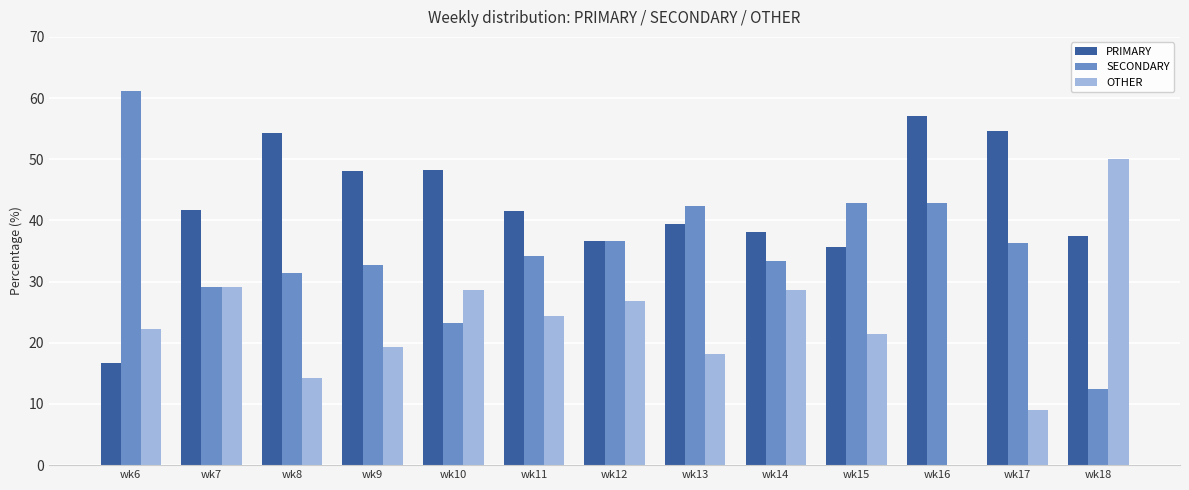

What is the sum of the SECONDARY values at wk7 and wk9?

61.9